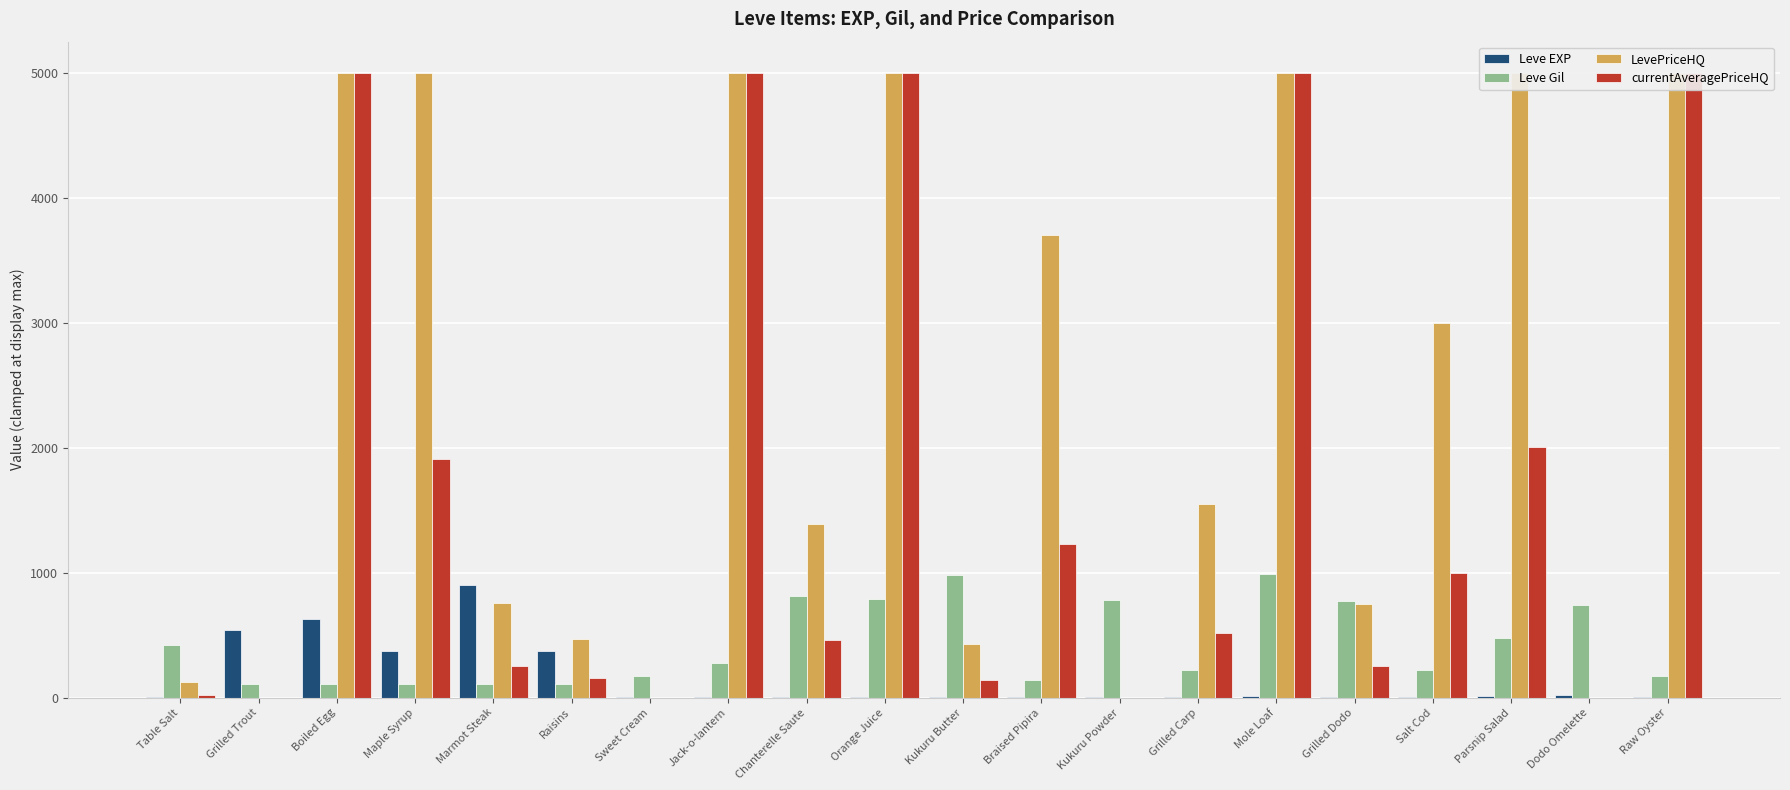

Where is currentAveragePriceHQ nearest to the value 2500?

Parsnip Salad